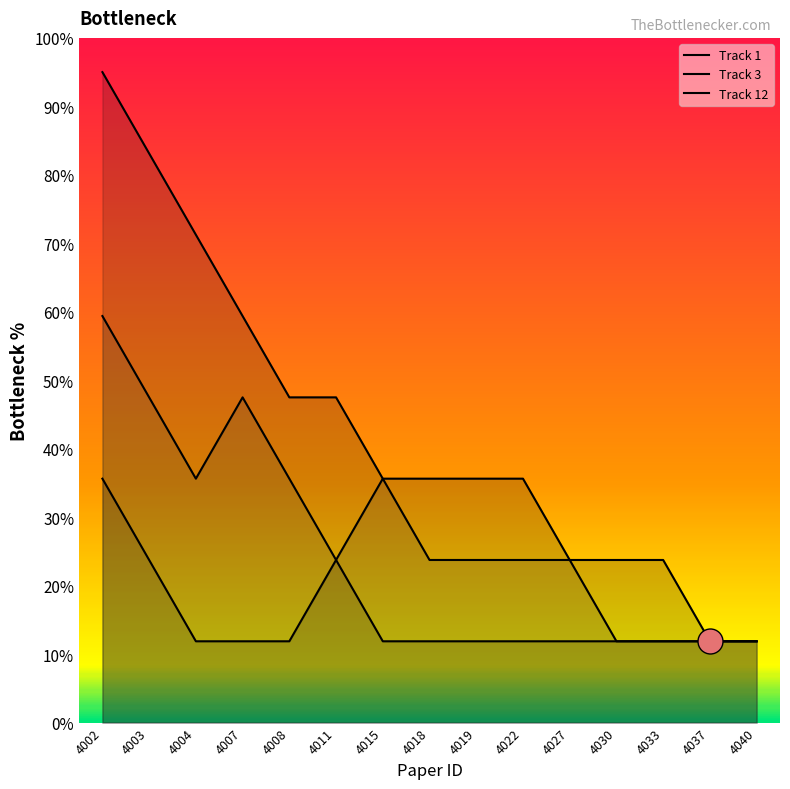

Rank the categories by Track 3 value from lowest to highest.

4030, 4033, 4037, 4040, 4011, 4018, 4019, 4022, 4027, 4004, 4008, 4015, 4003, 4007, 4002